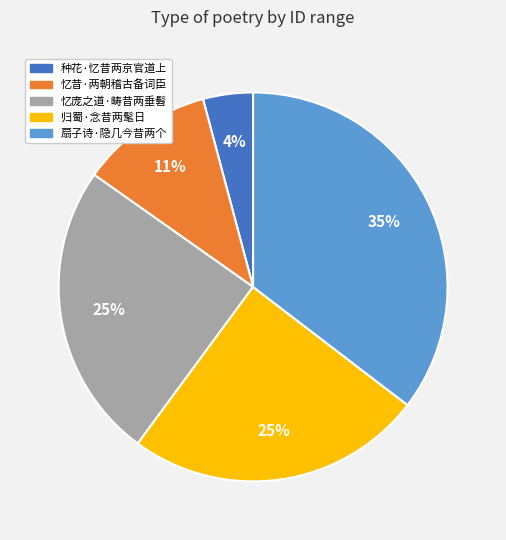

Does 归蜀·念昔两髦日 account for over 50% of the chart?

No